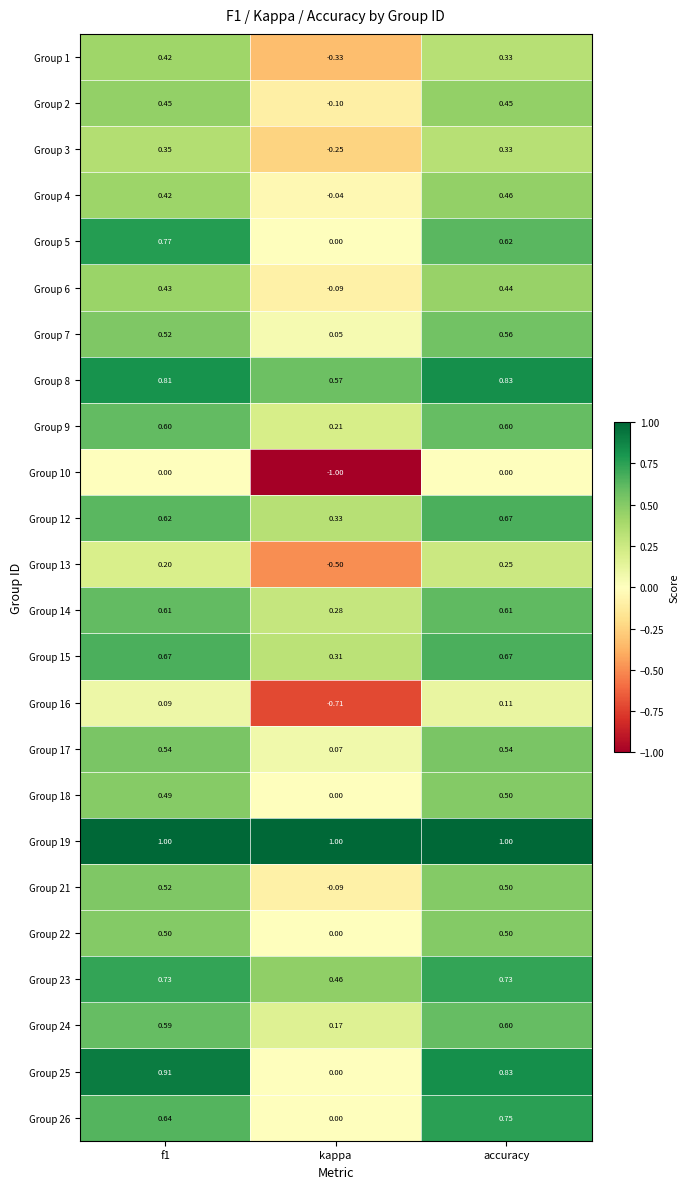

At which label does Group 26 reach its minimum?

kappa